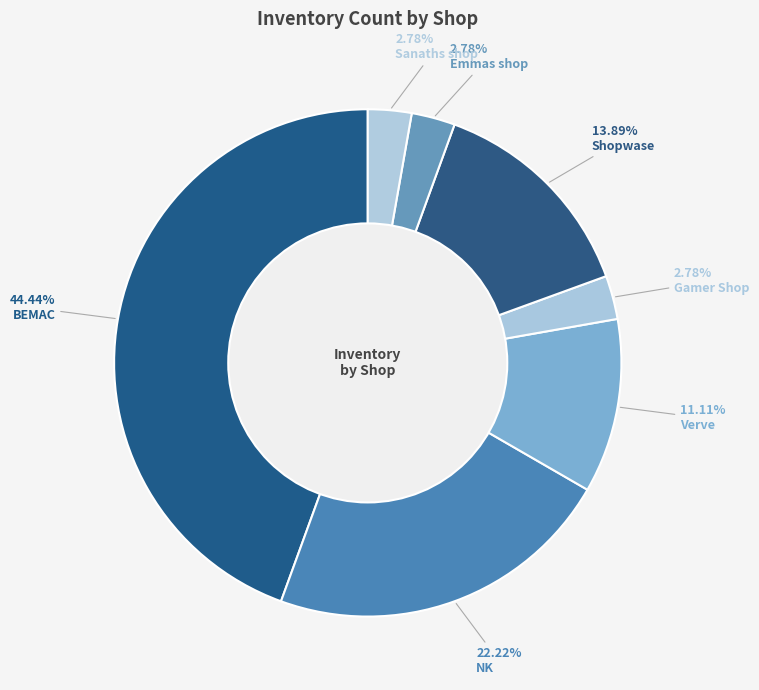

What percentage do Shopwase and Verve together represent?

25.0%